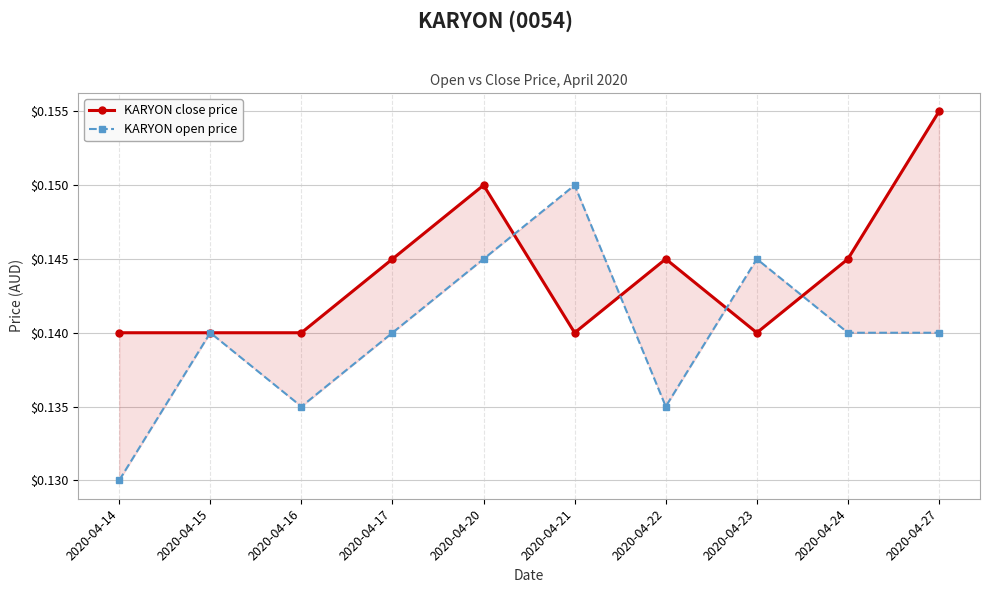

What is the sum of the KARYON open price values at 2020-04-24 and 2020-04-21?

0.3